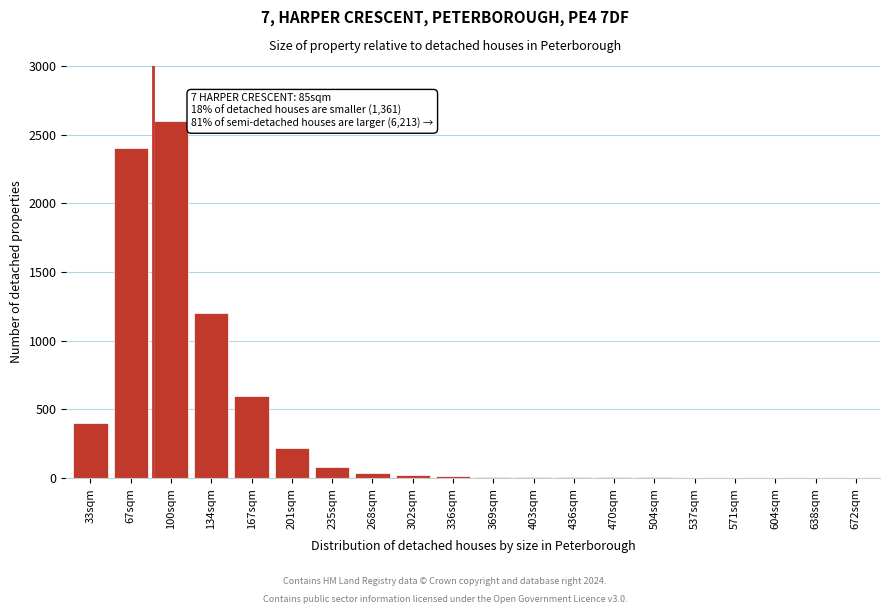

Where is the data nearest to the value 1301?

134sqm